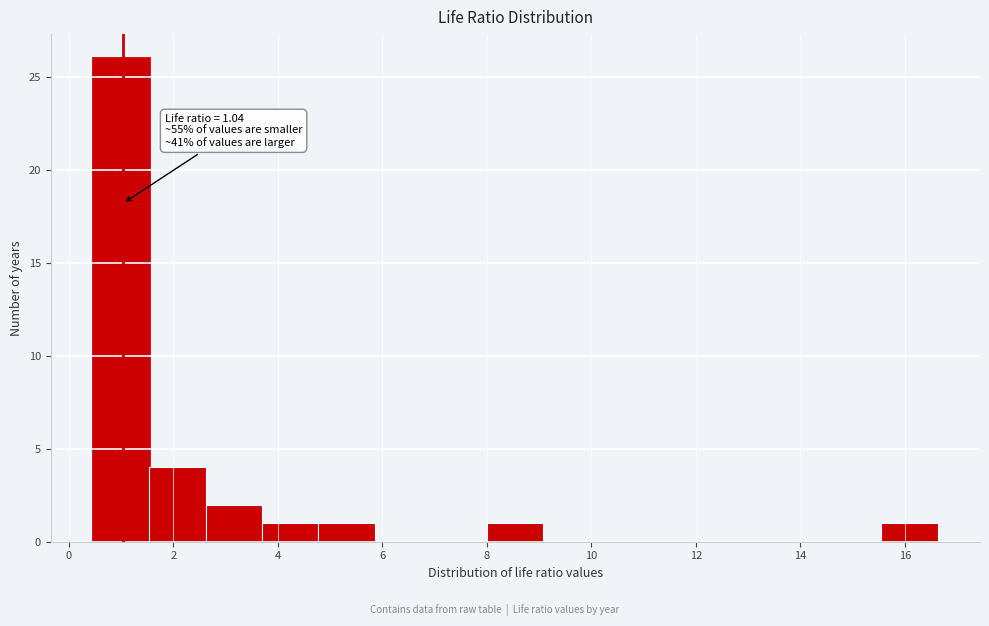

Over which range of the x-axis is the bar tallest?

0.4 to 1.6